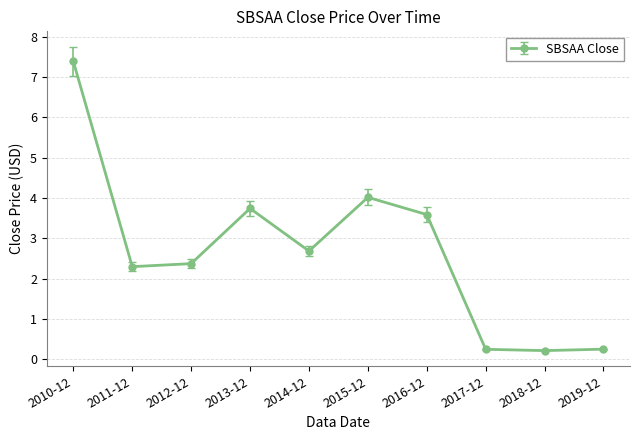

What is the difference between the second highest and second lowest values?

3.8